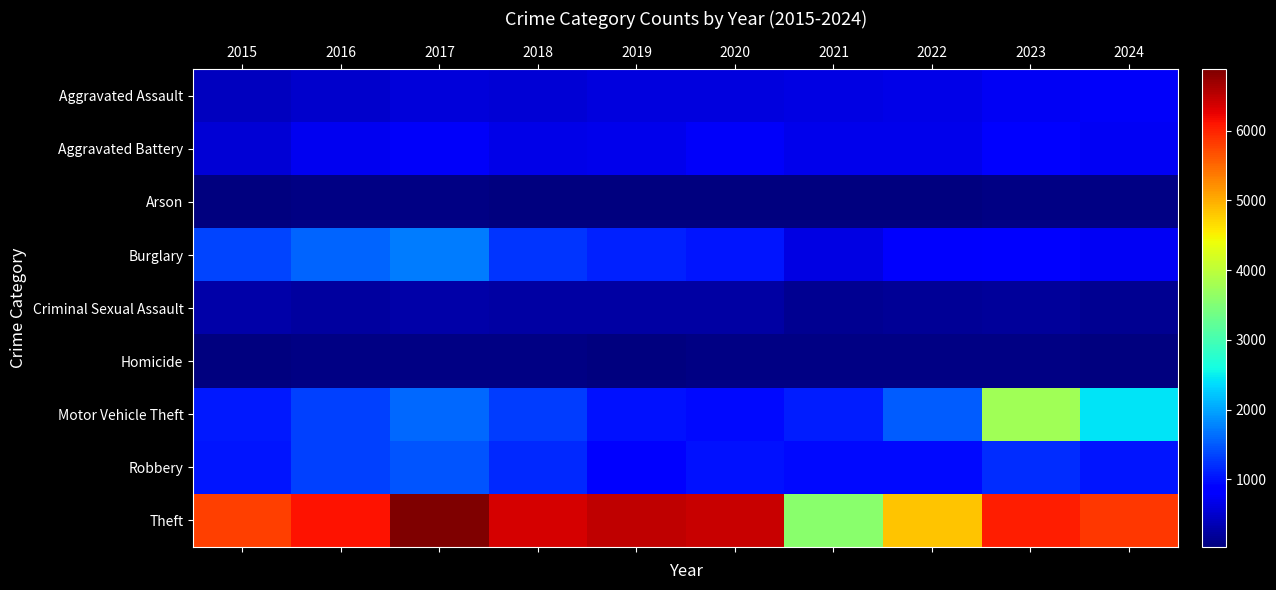

Between 2021 and 2018, which is larger?

2021